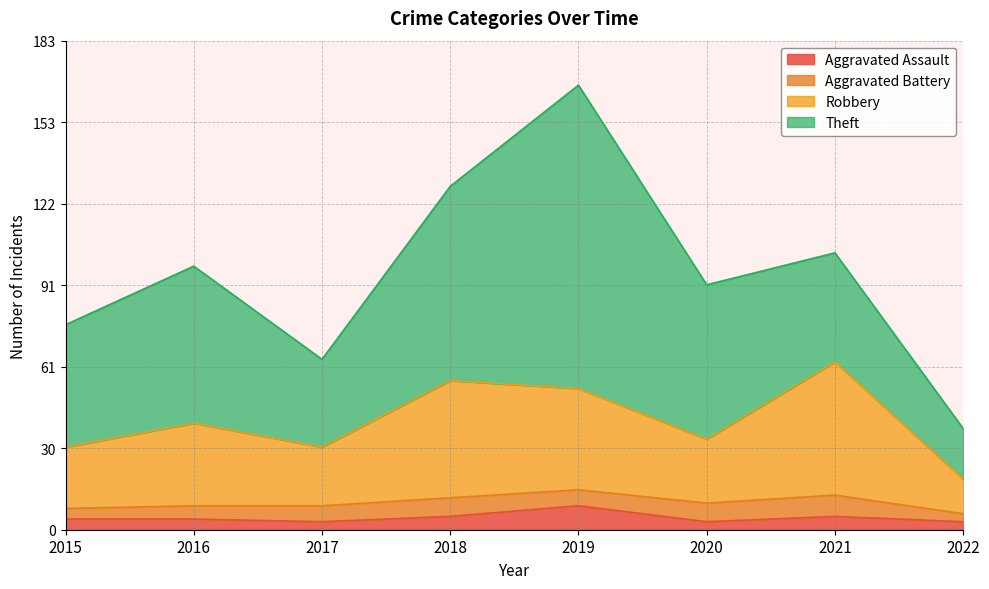

Is it true that Aggravated Assault equals 3 at 2017?

True